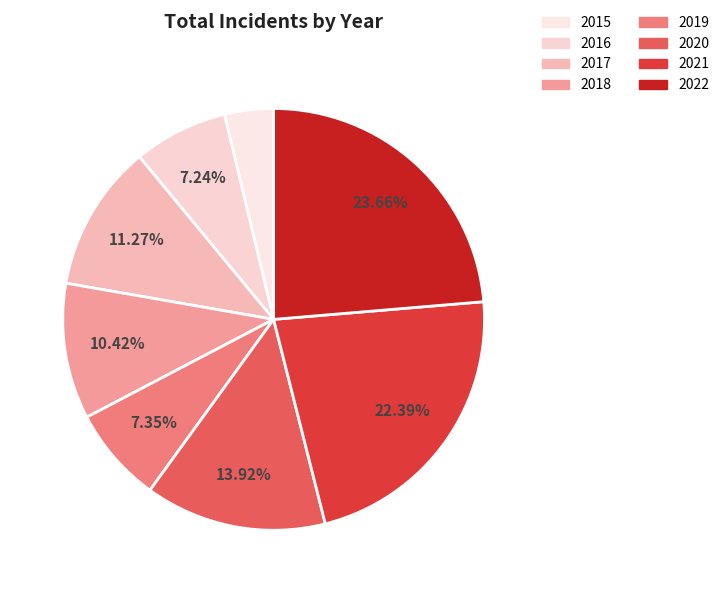

To the nearest percent, what portion does 2019 represent?

7%